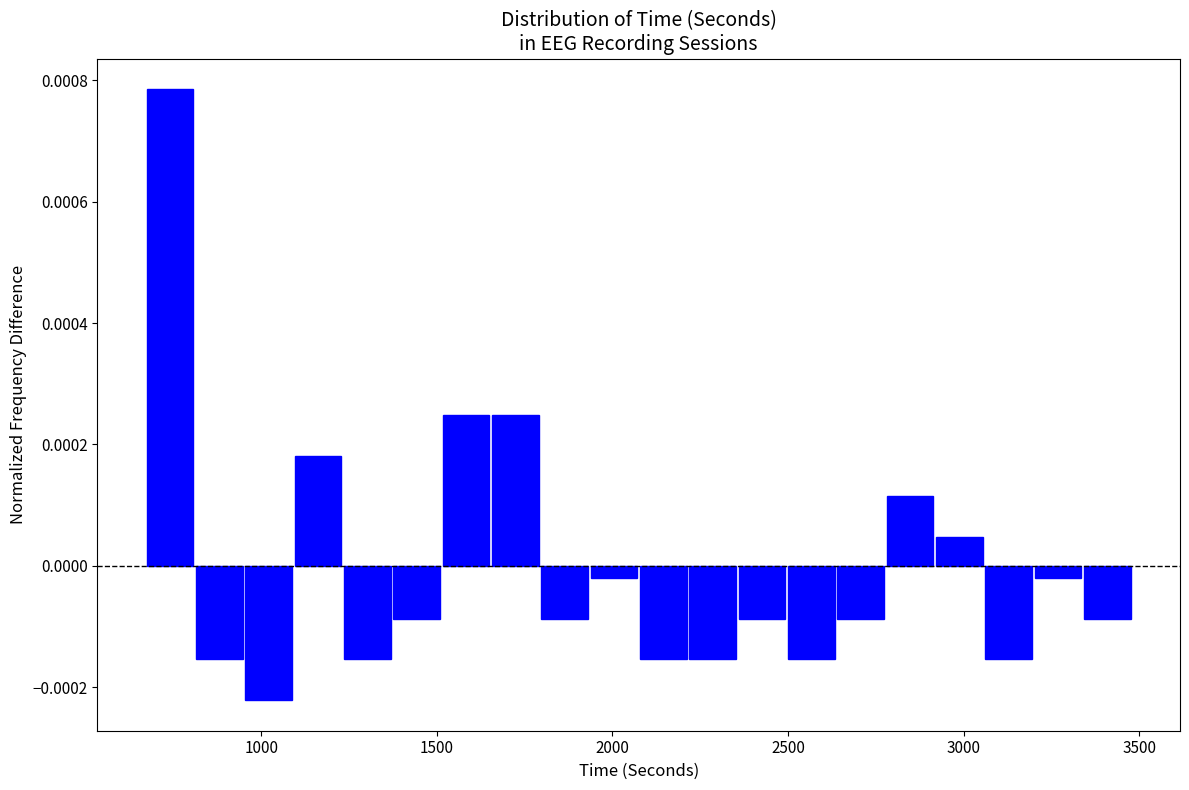

Around what value on the x-axis is the tallest bar? Give the approximate position of its centre, as read against the axis.

750